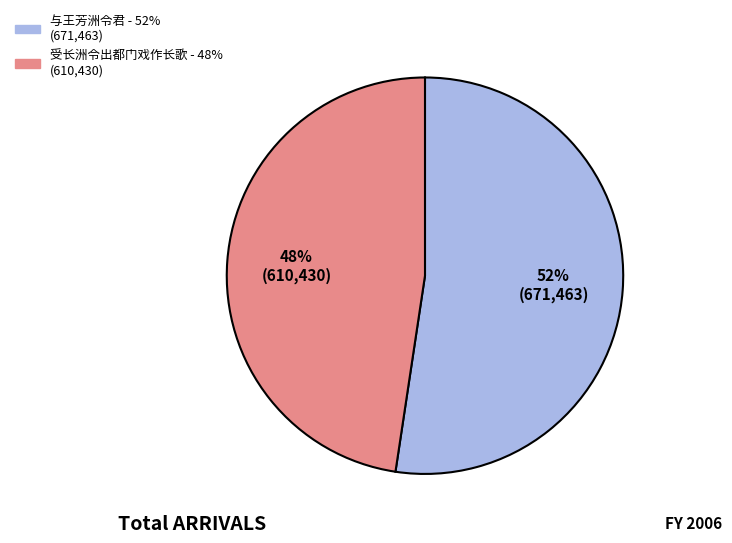

Is the sum of 受长洲令出都门戏作长歌 and 与王芳洲令君 greater than half?

Yes